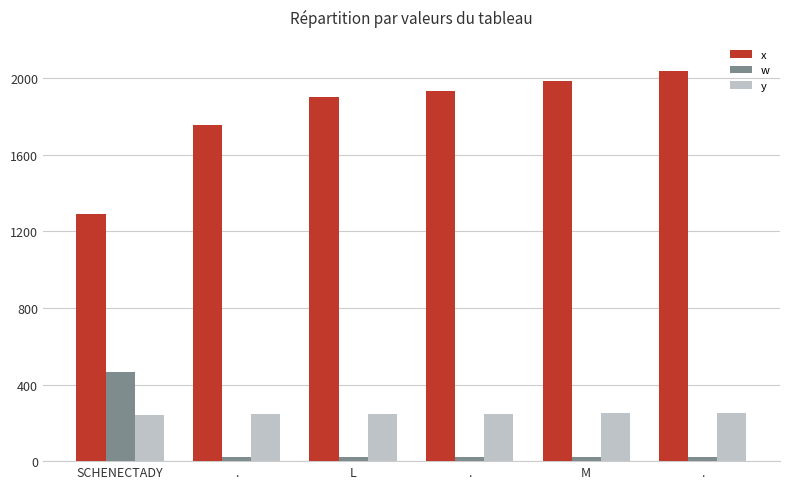

Rank the series at . from lowest to highest value.

w, y, x